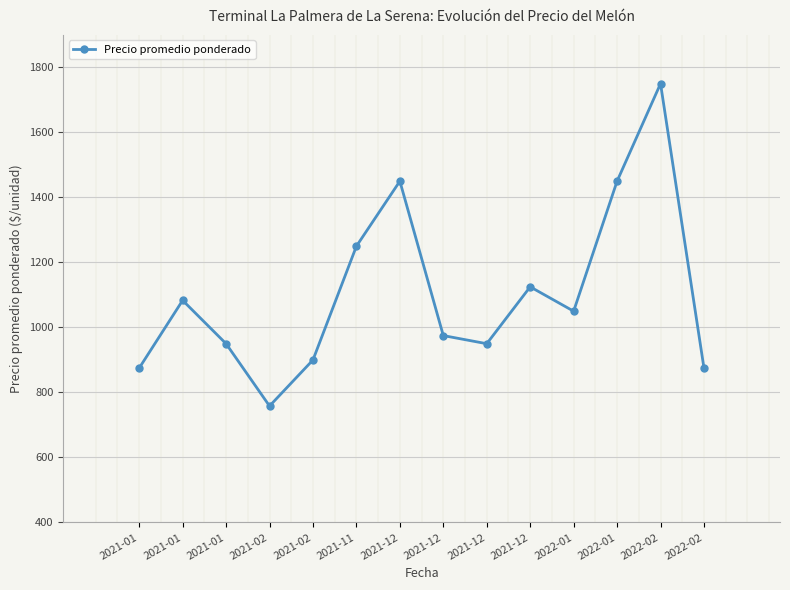

Count the number of categories in the chart.

14